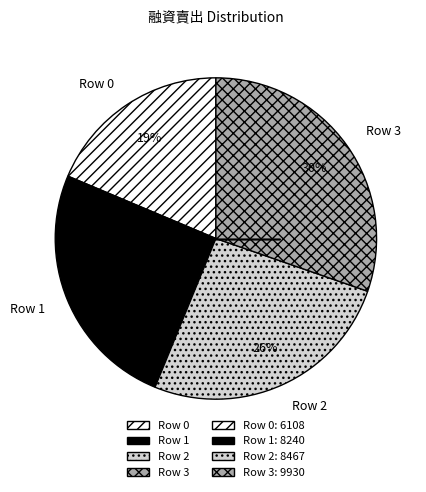

Approximately how many times larger is the value at Row 2 compared to Row 3?

0.9